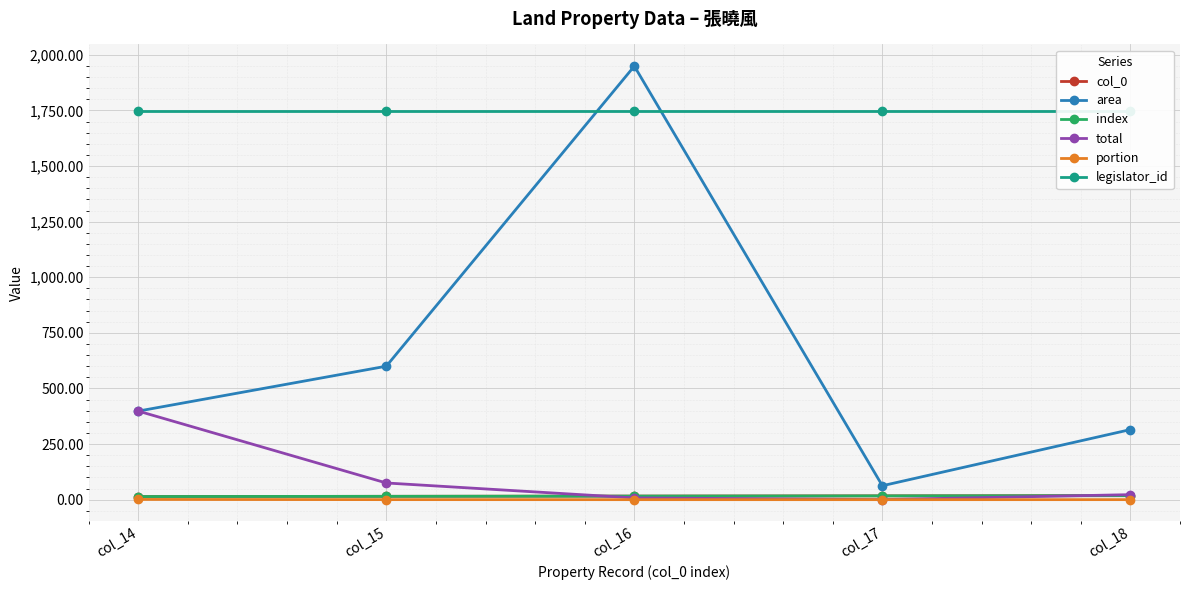

Reading left to right, list all the values displayed in this chart.

col_0: col_14=14.0	col_15=15.0	col_16=16.0	col_17=17.0	col_18=18.0
area: col_14=398.2	col_15=600.0	col_16=1949.1	col_17=62.6	col_18=315.0
index: col_14=14.0	col_15=15.0	col_16=16.0	col_17=17.0	col_18=18.0
total: col_14=398.2	col_15=75.0	col_16=8.0	col_17=0.3	col_18=22.5
portion: col_14=1.0	col_15=0.1	col_16=0.0	col_17=0.0	col_18=0.1
legislator_id: col_14=1748.0	col_15=1748.0	col_16=1748.0	col_17=1748.0	col_18=1748.0